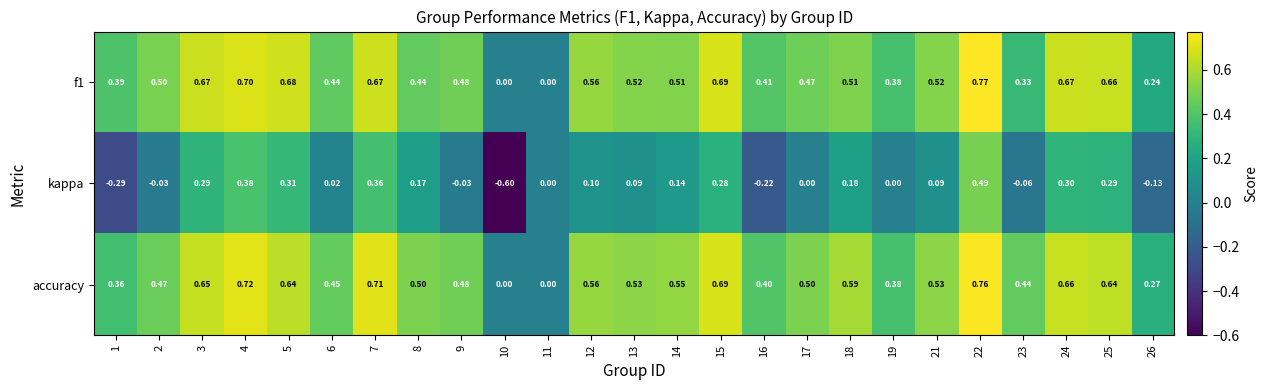

Which series has the largest range (max minus min)?

kappa